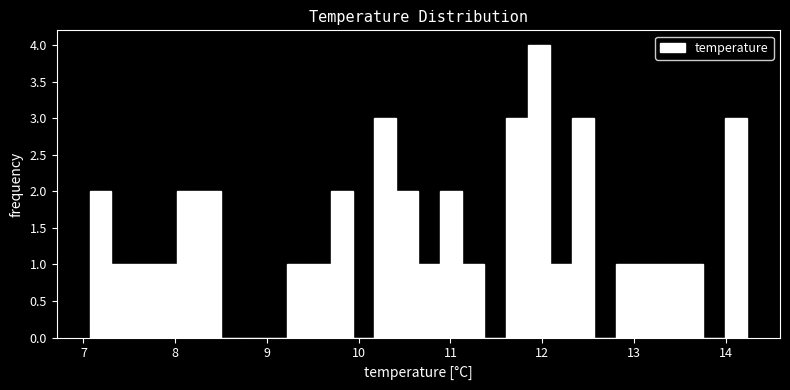

Read against the x-axis, roughly where is the centre of the tallest bar?

12.0